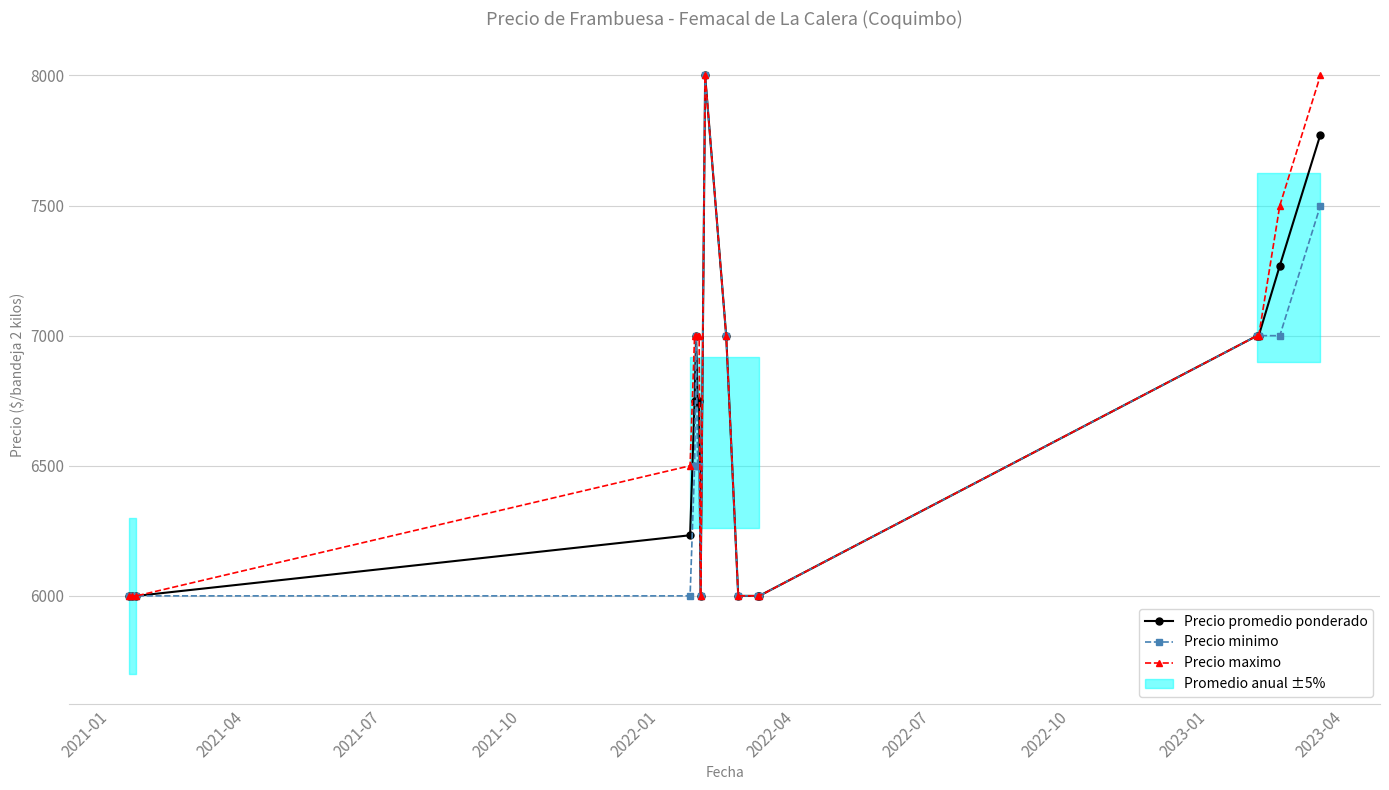

At which label is Precio maximo closest to 7000?

2022-01